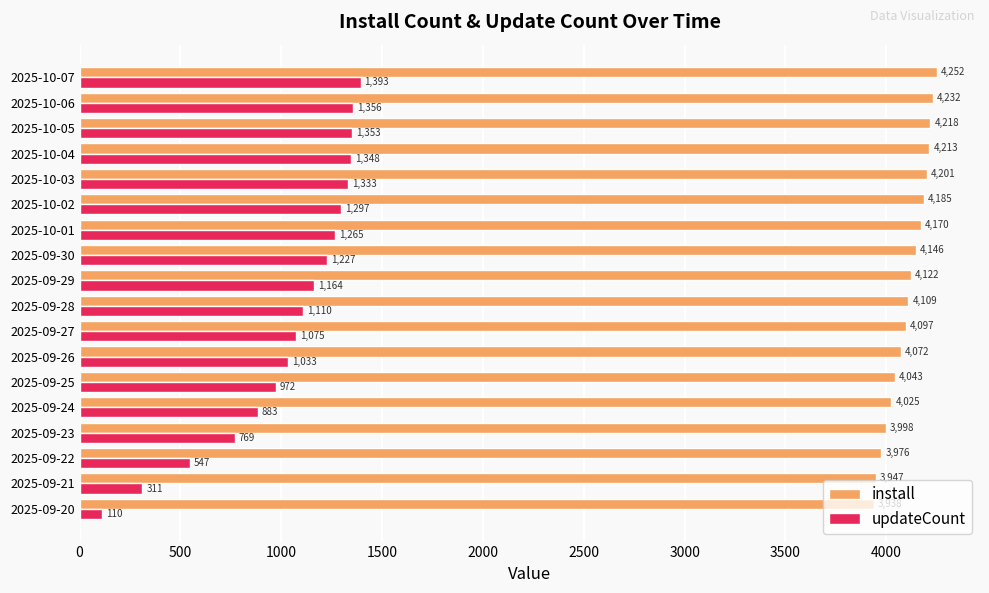

Which series changed the most between 2025-09-29 and 2025-10-06?

updateCount